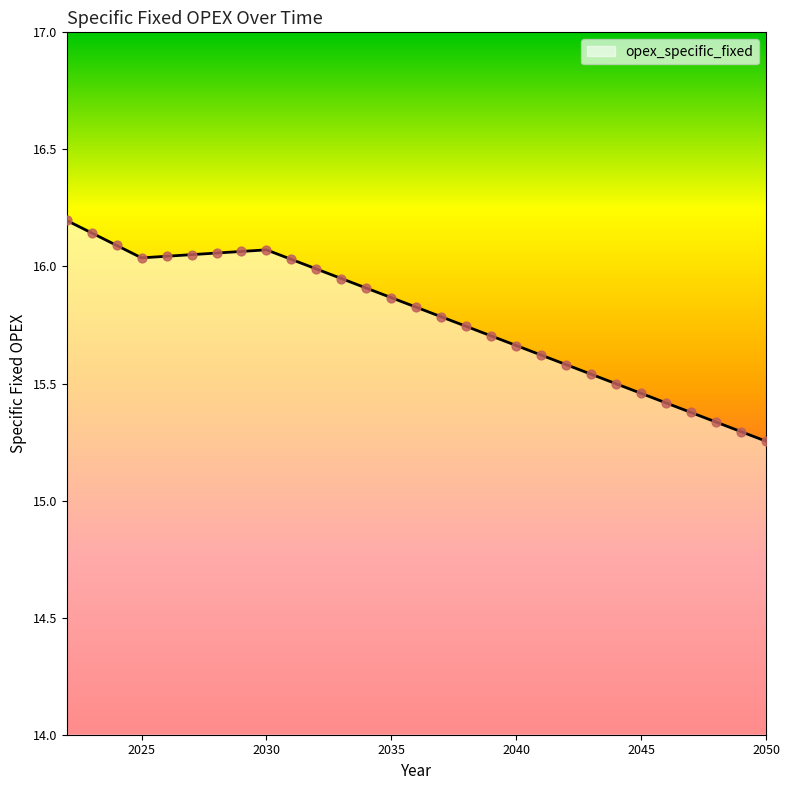

What is the difference between the maximum and minimum values?

0.9